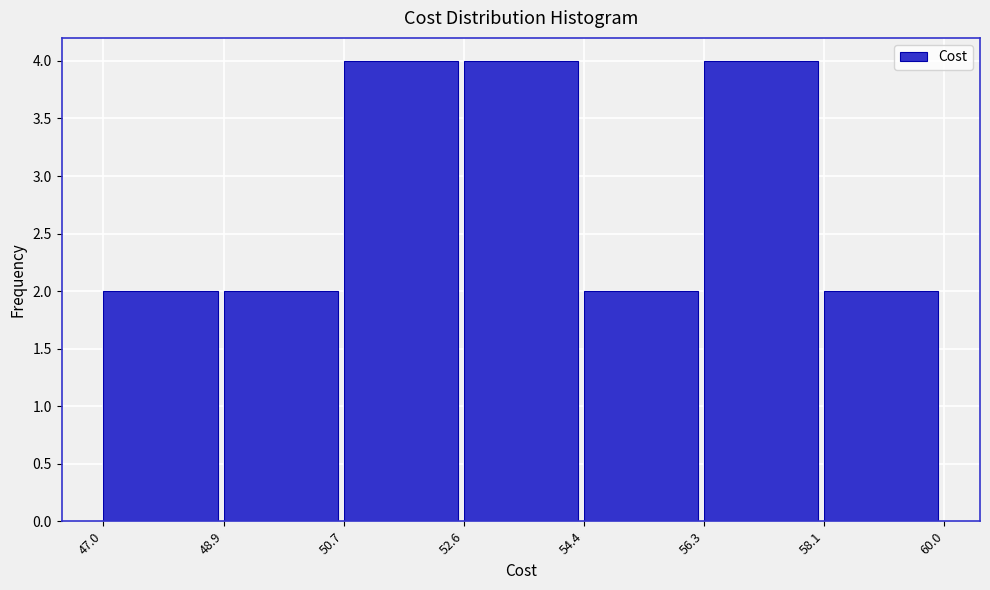

Reading left to right, list every bar in this chart as the range it spans on the x-axis followed by its height. The values are not printed on the chart, so give them approximately, as read against the axis.

47.0 to 48.9: 2
48.9 to 50.7: 2
50.7 to 52.6: 4
52.6 to 54.4: 4
54.4 to 56.3: 2
56.3 to 58.1: 4
58.1 to 60.0: 2